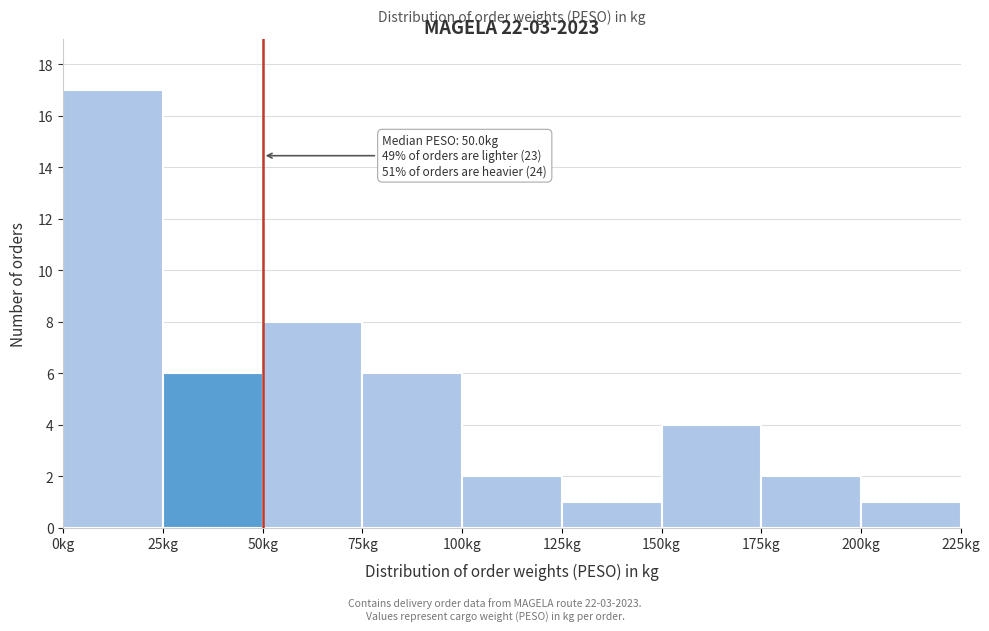

Which range on the x-axis has the tallest bar?

0 to 25